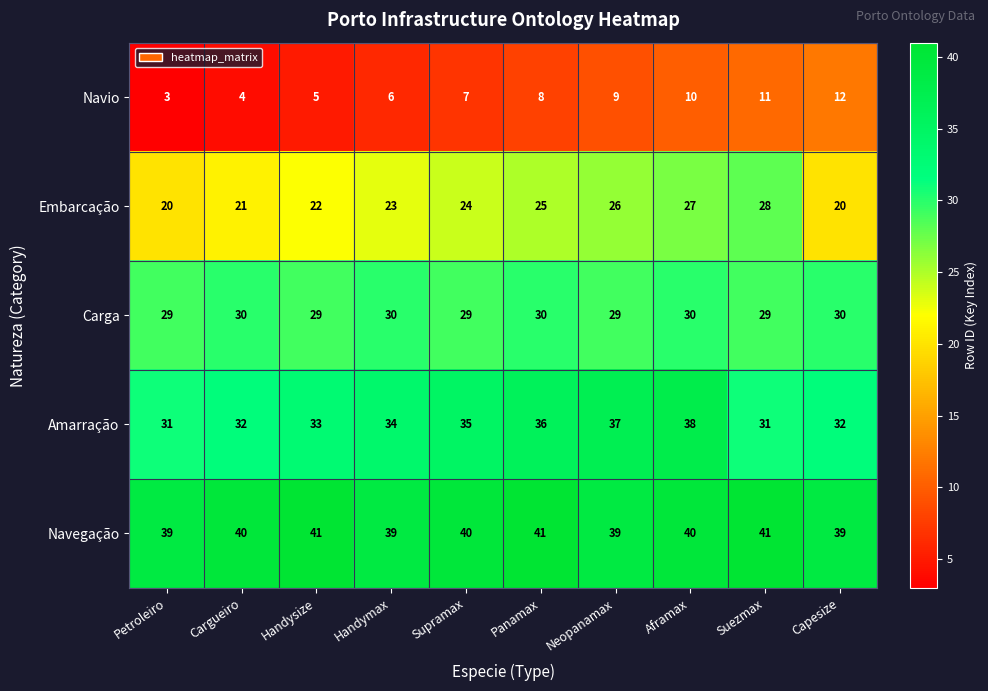

What is the lowest value of the Amarração series?

31